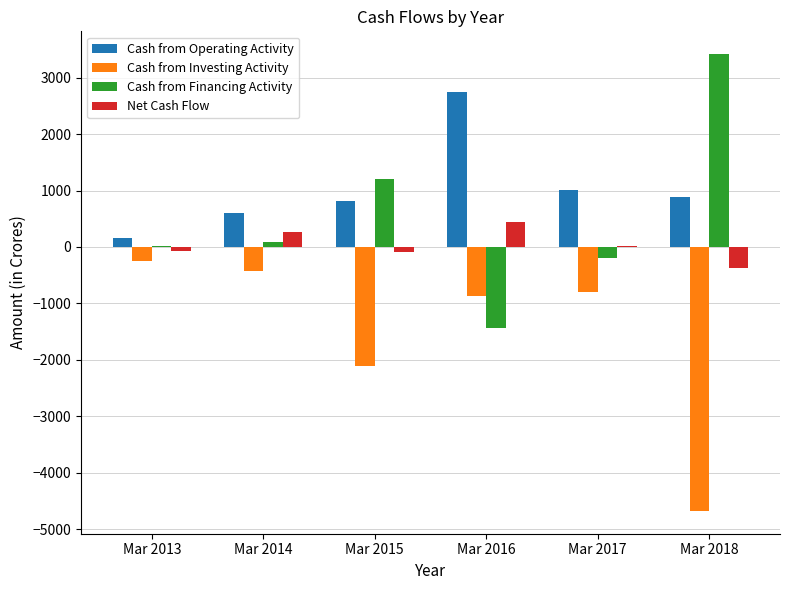

The value of Net Cash Flow at Mar 2018 is -74. True or false?

False